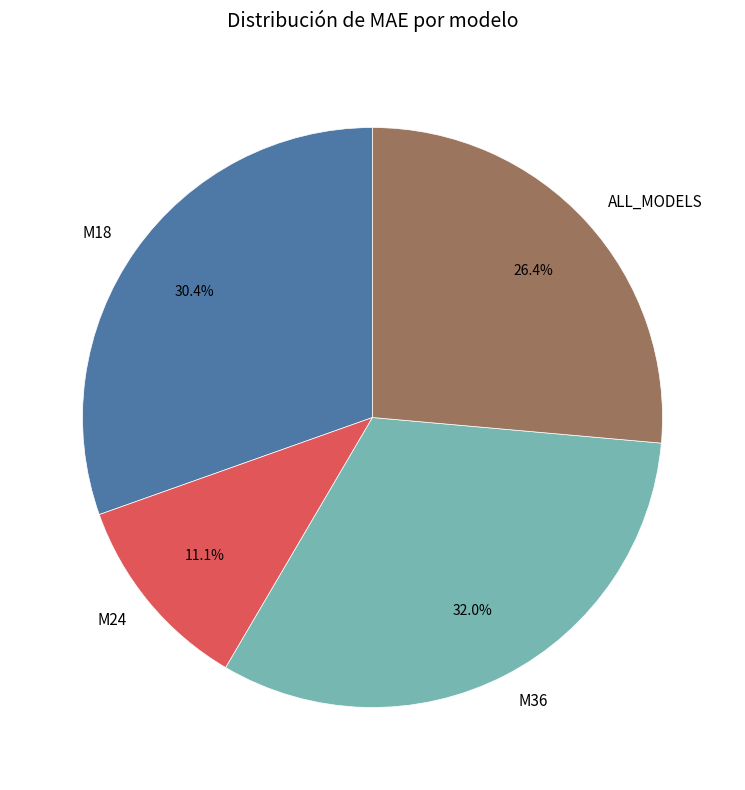

What percentage is the M36 slice, to the nearest percent?

32%